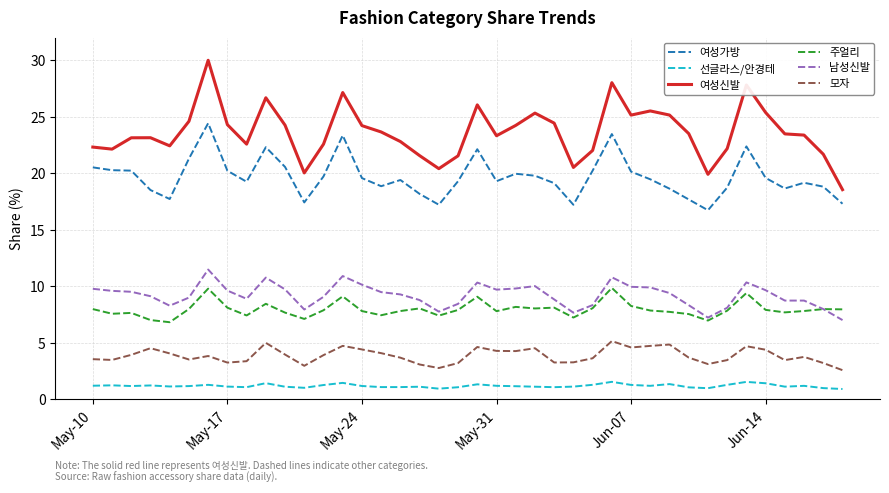

True or false: 여성가방 and 남성신발 intersect in this chart.

False